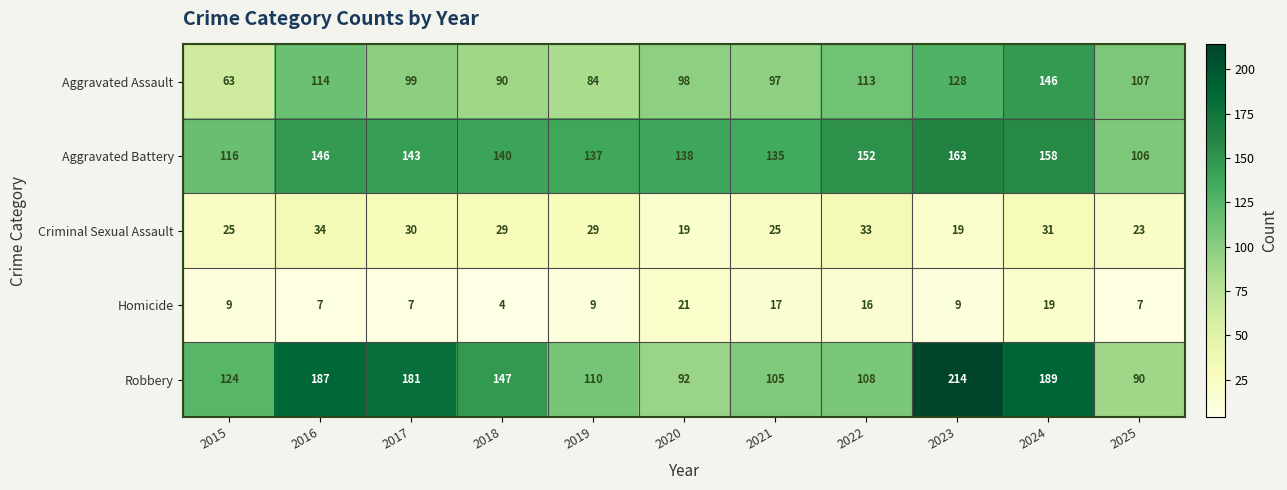

Between 2019 and 2025, which series saw the biggest shift?

Aggravated Battery